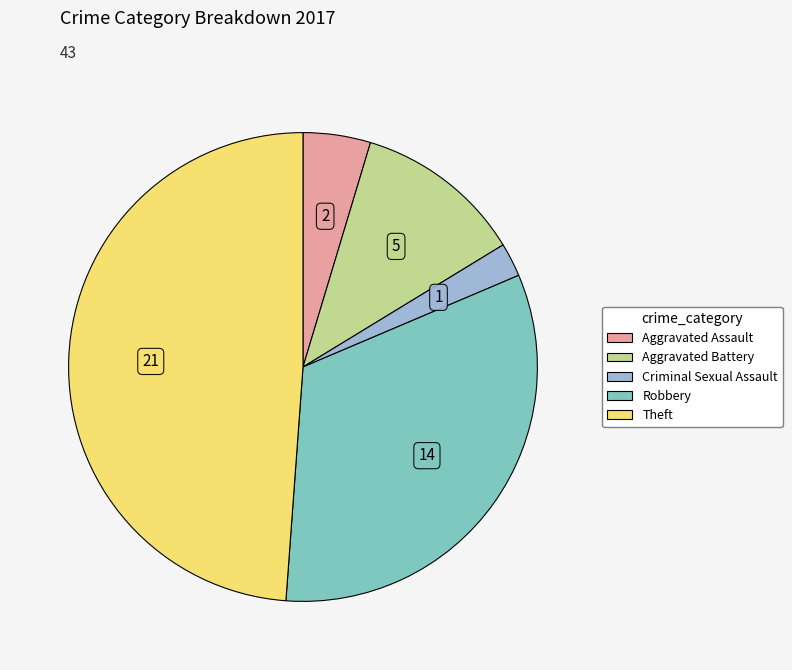

Is there a majority slice in this chart?

No